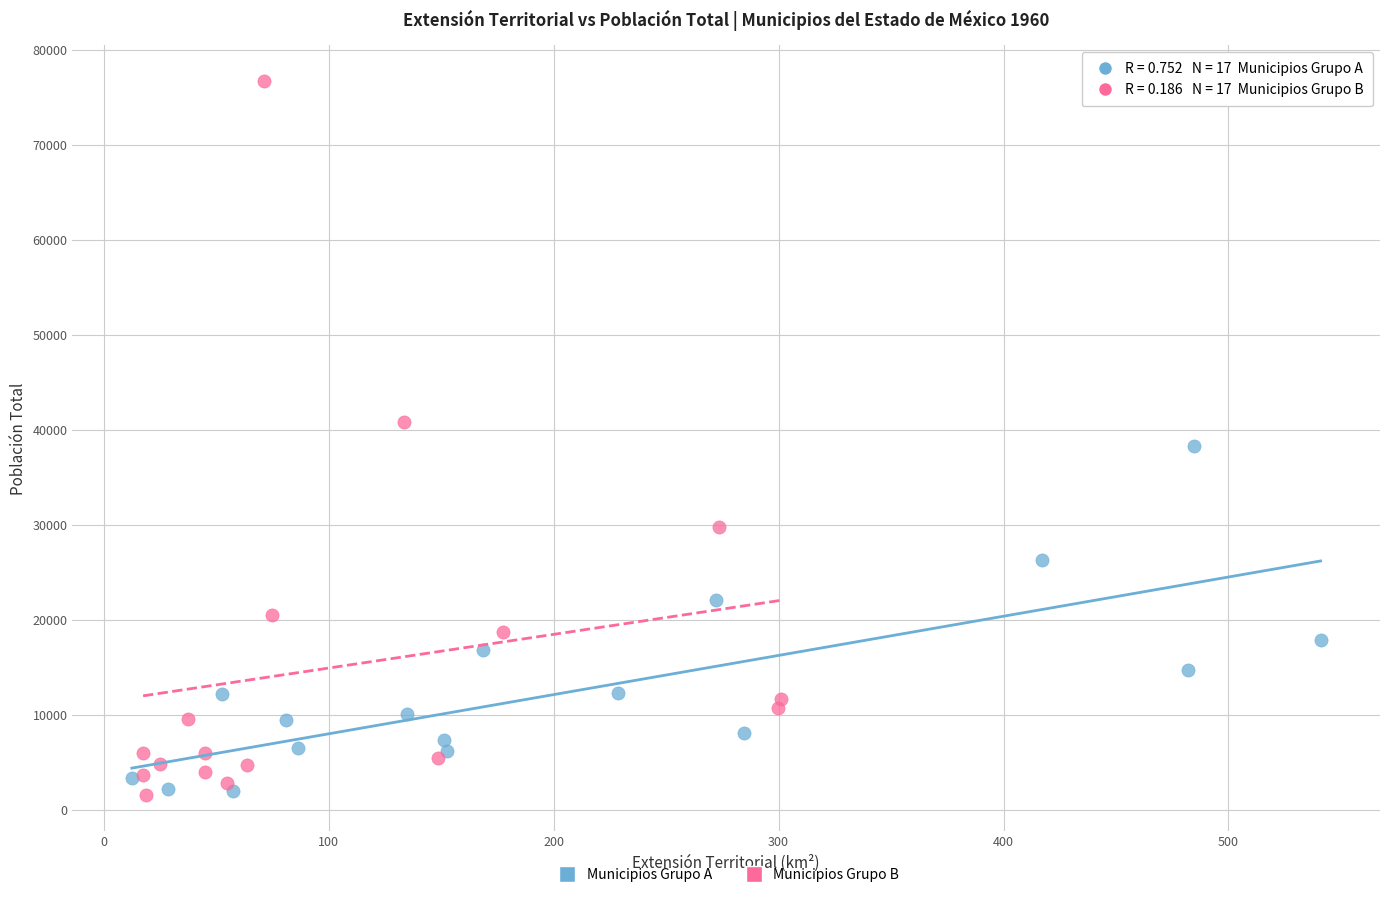

Which series has the largest Y range (max minus min)?

Municipios Grupo B